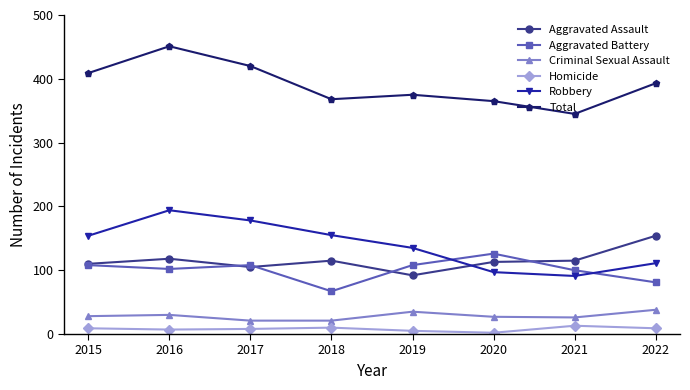

Count the number of categories in the chart.

8